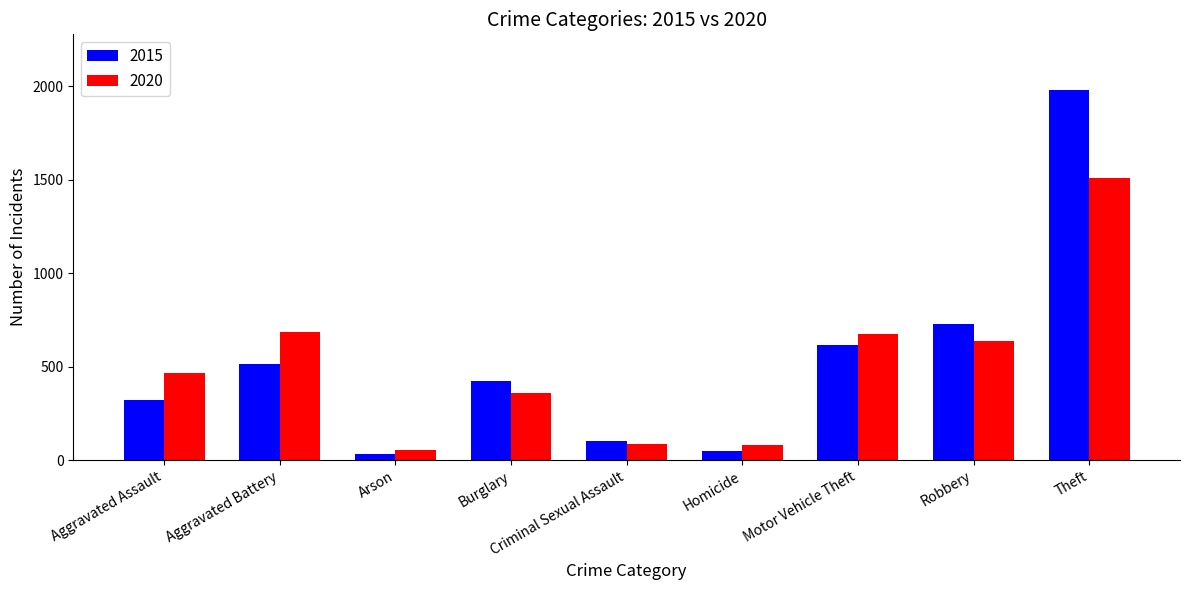

What is the difference between the second highest and minimum values in the 2020 series?

631